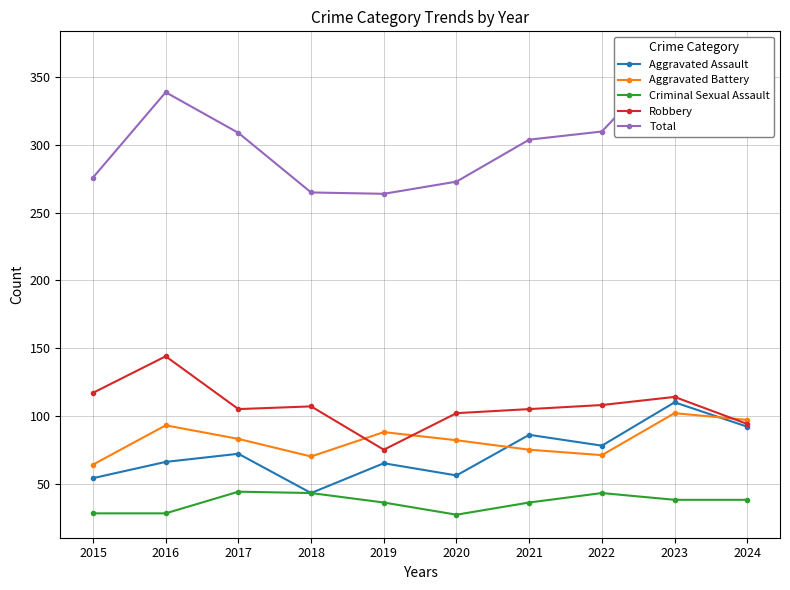

True or false: Criminal Sexual Assault has a value of 16 at 2017.

False